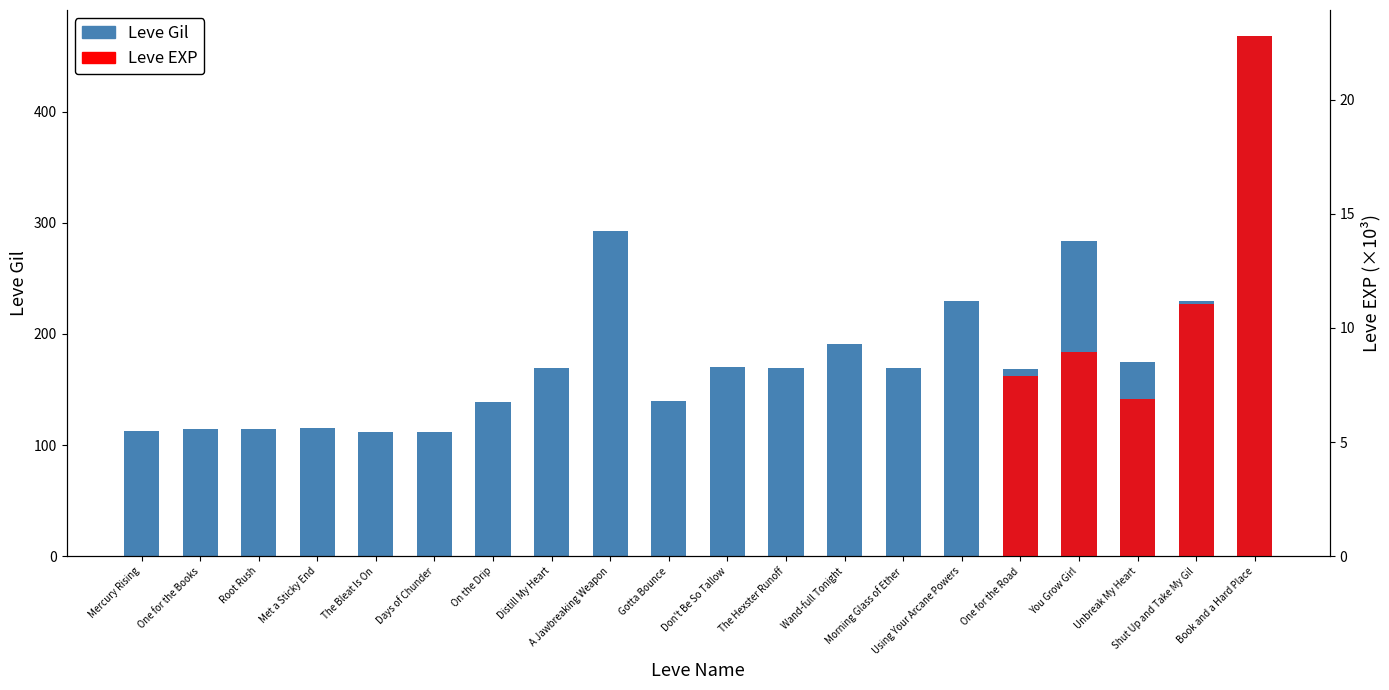

What position from the right is Met a Sticky End?

17